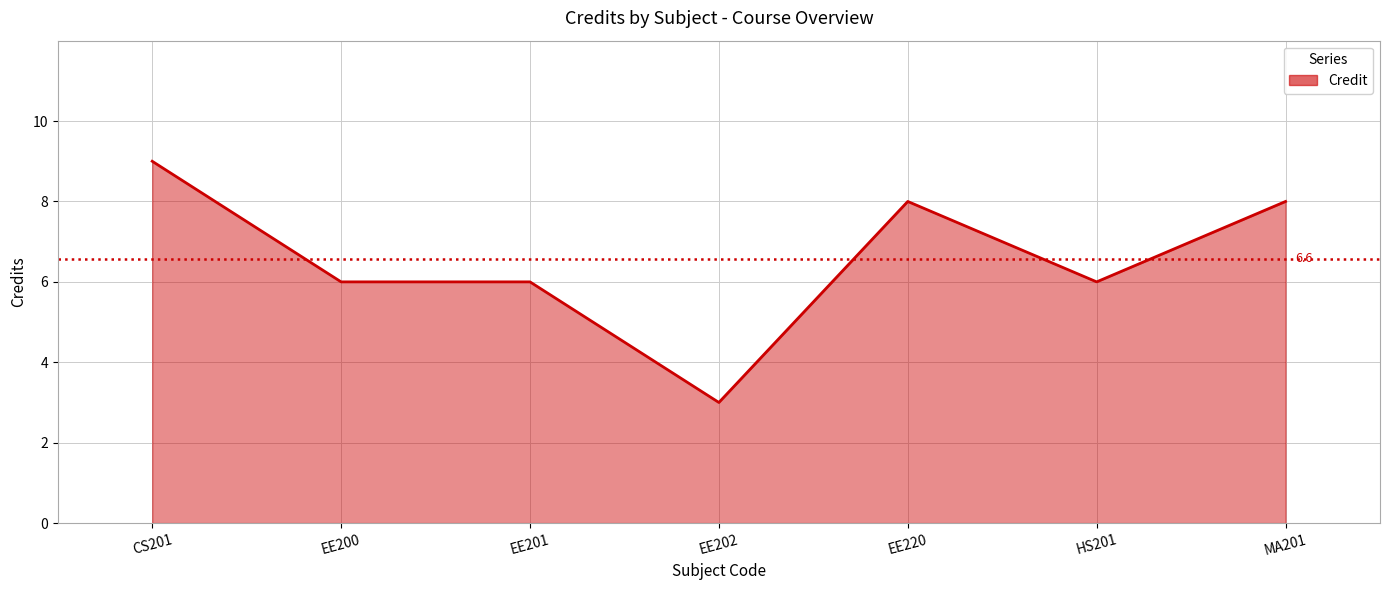

List the labels in order of value, smallest first.

EE202, EE200, EE201, HS201, EE220, MA201, CS201